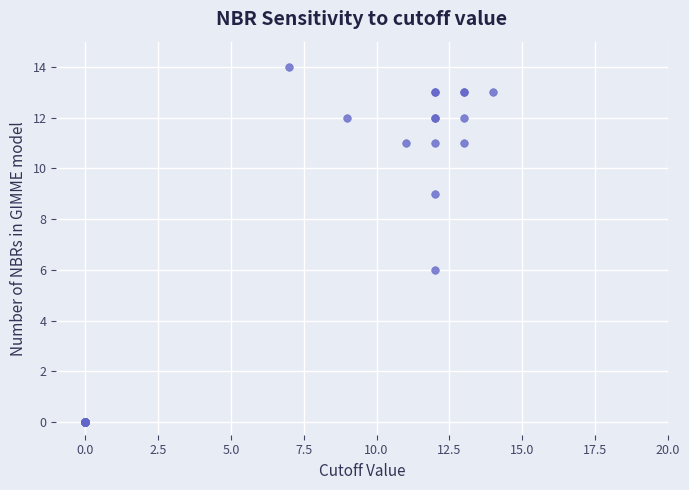

What Y value in the scatter plot is closest to 7?

6